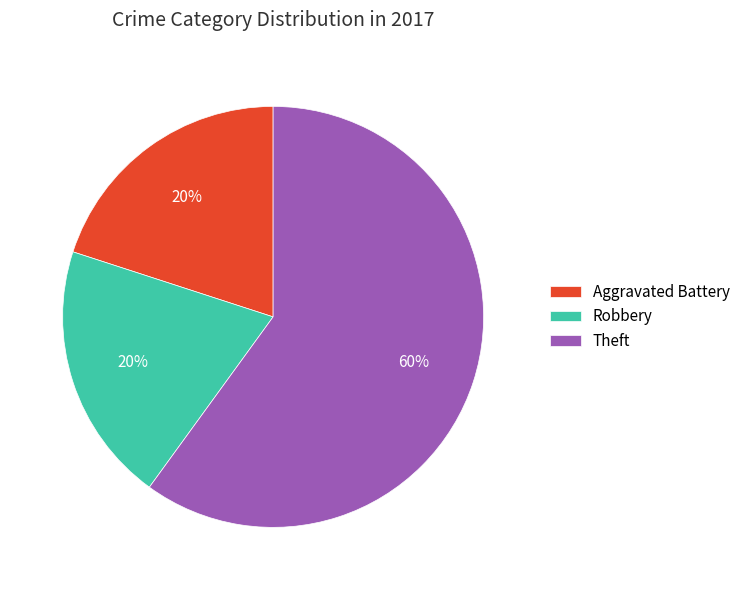

What is the majority slice?

Theft